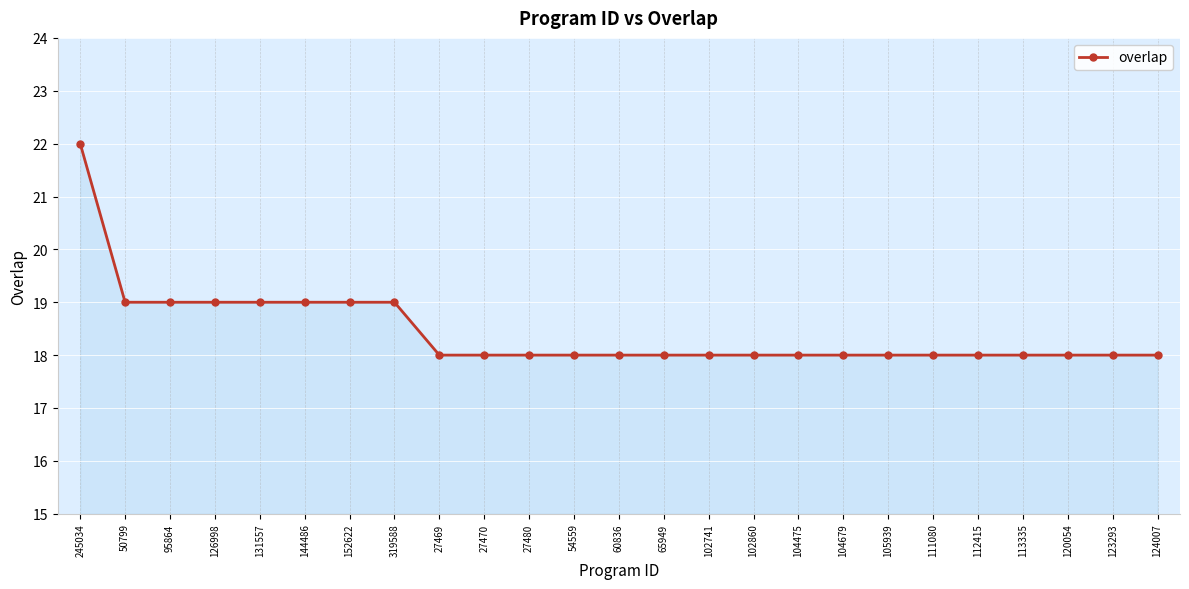

What is the ratio of the value at 60836 to the value at 123293?

1.0